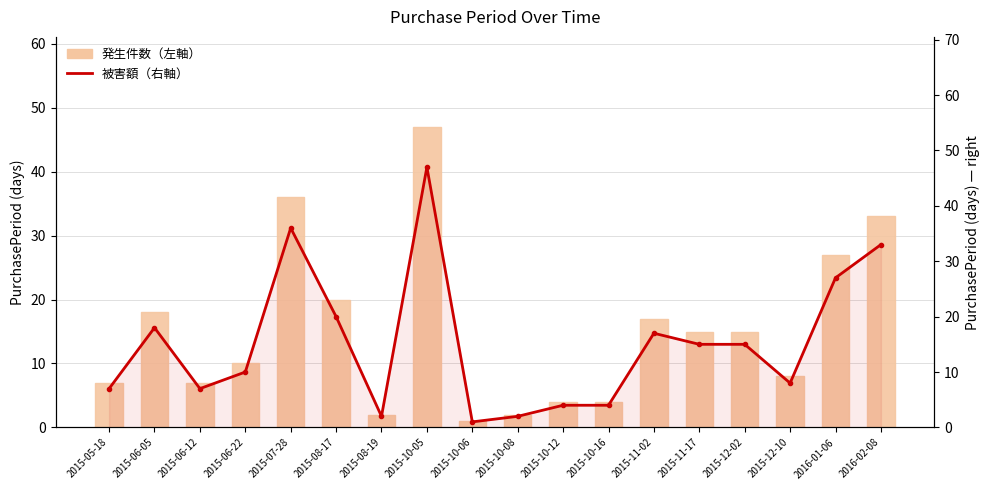

Reading left to right, transcribe all the data shown in this chart.

PurchasePeriod (左軸): 7	18	7	10	36	20	2	47	1	2	4	4	17	15	15	8	27	33
PurchasePeriod (右軸): 7	18	7	10	36	20	2	47	1	2	4	4	17	15	15	8	27	33